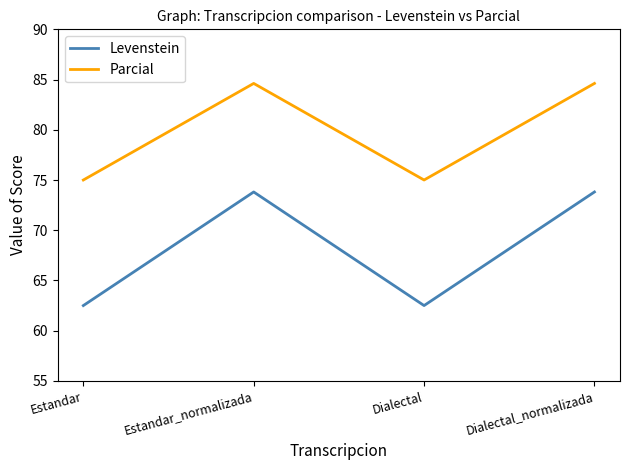

Reading left to right, list all the values displayed in this chart.

Levenstein: 62.5	73.8	62.5	73.8
Parcial: 75.0	84.6	75.0	84.6